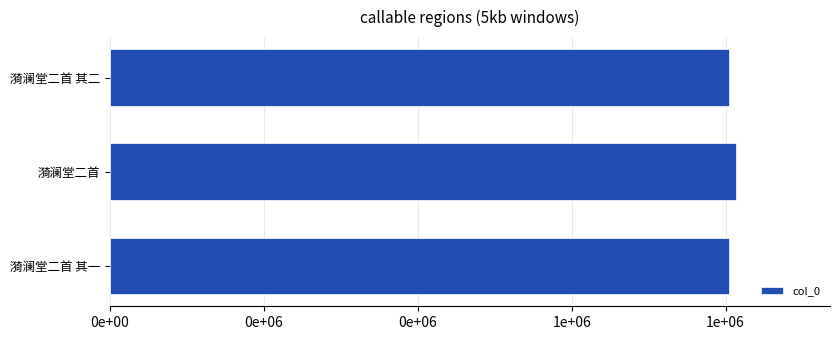

Does the chart contain any negative values?

No